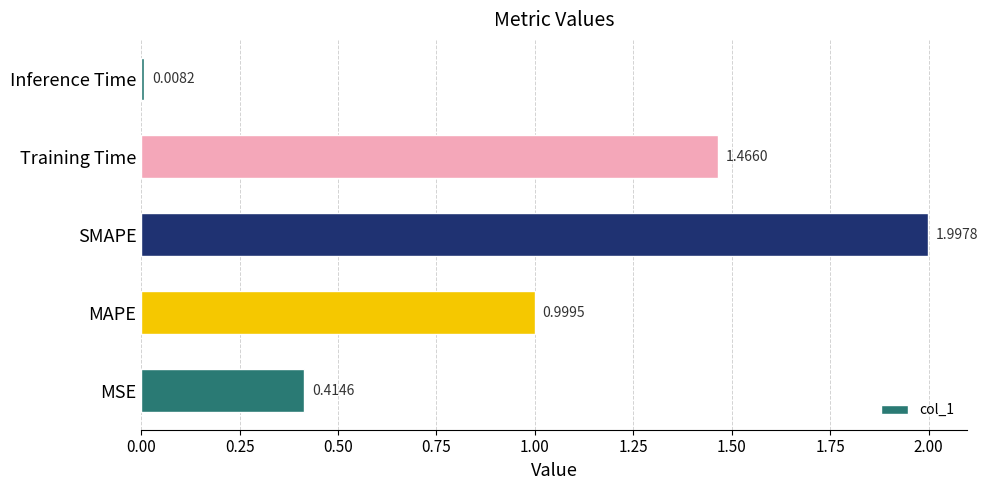

What is the difference between the second highest and second lowest values?

1.1